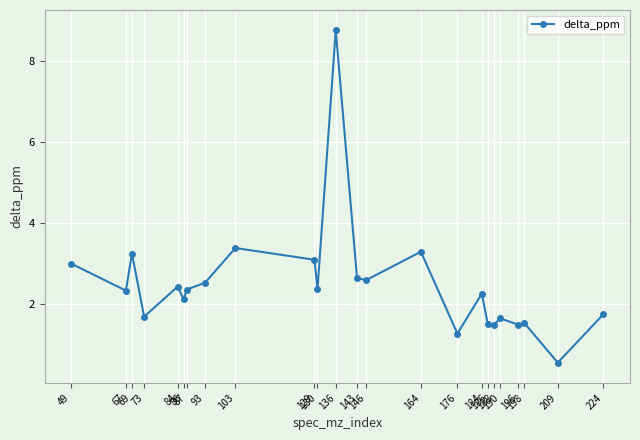

What is the difference between the maximum and minimum values?

8.2